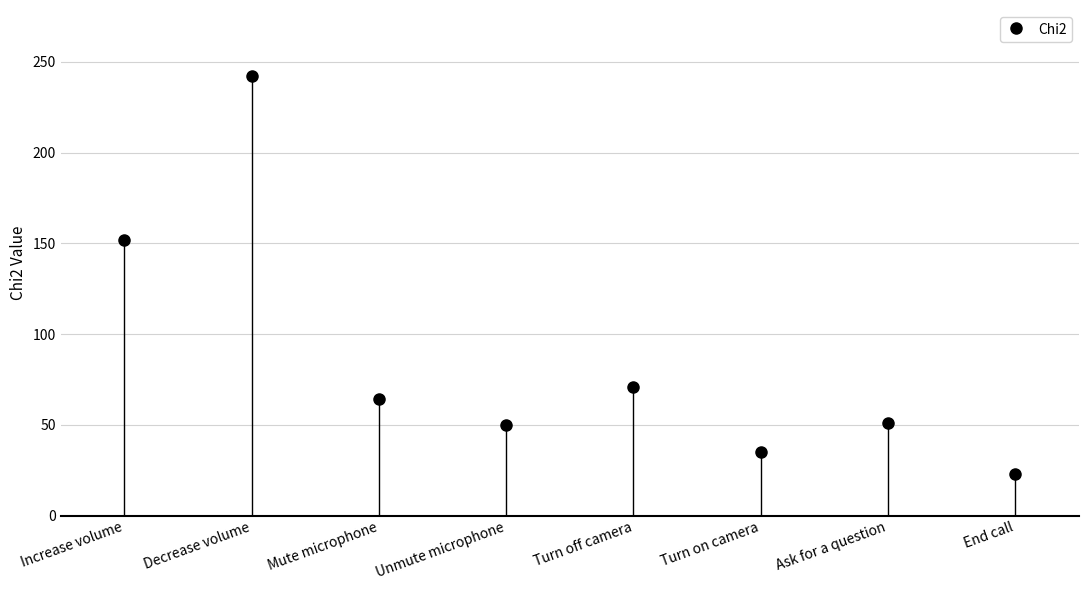

What is the difference between the maximum and minimum values?

219.4